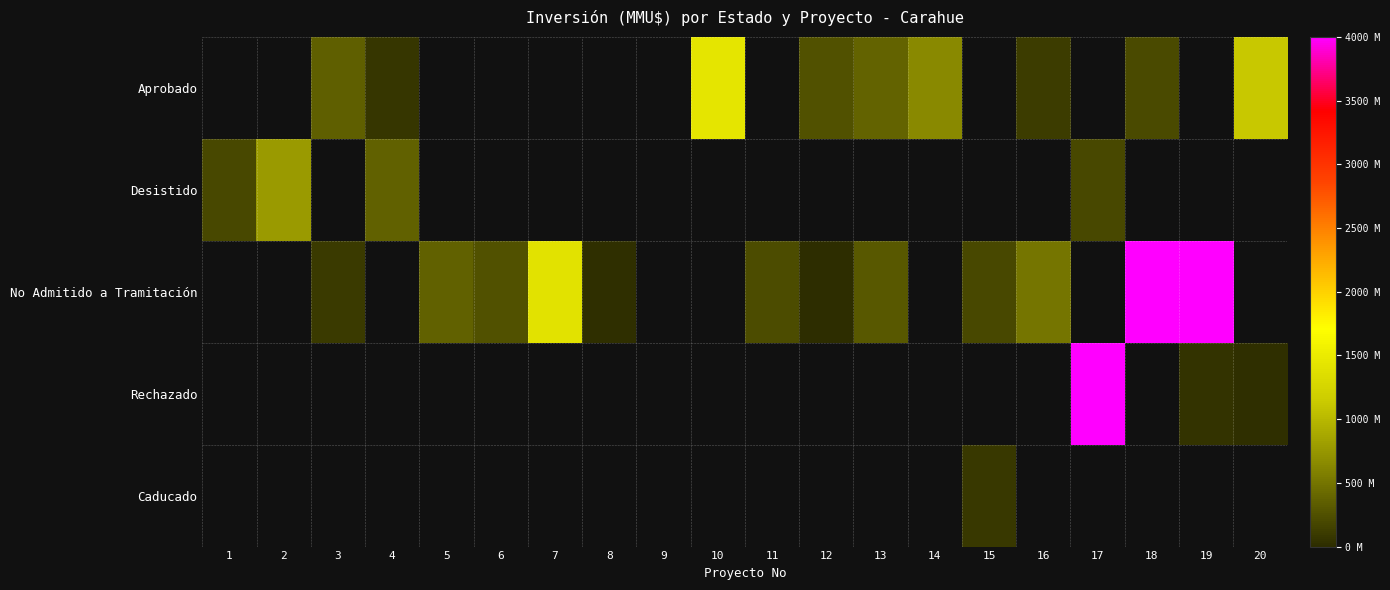

Is it true that No Admitido a Tramitación equals 94.1 at 6?

False